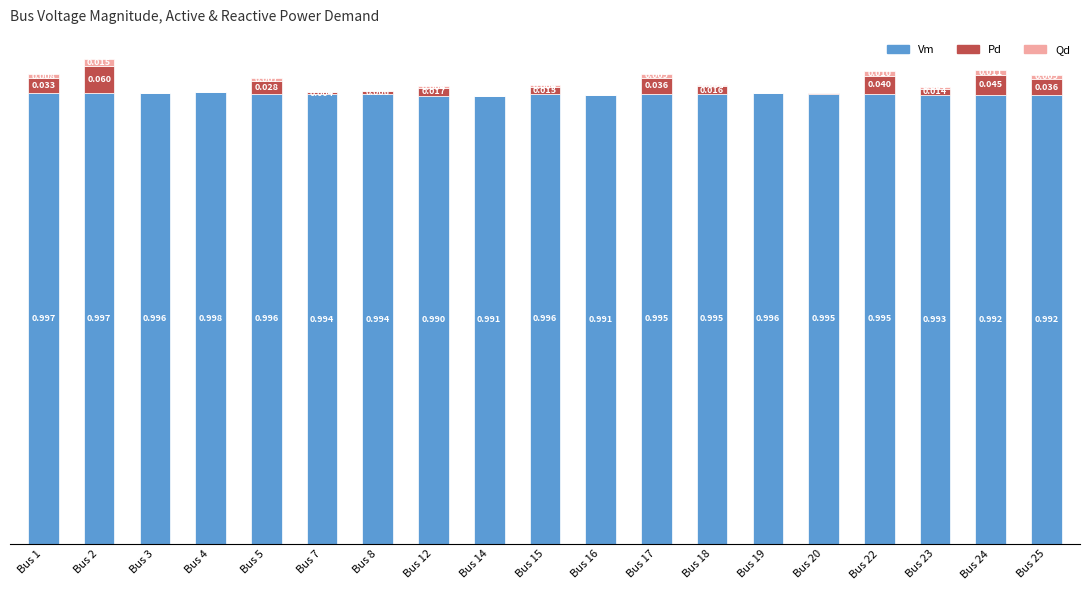

Are the bars grouped side by side (vs. stacked)?

No